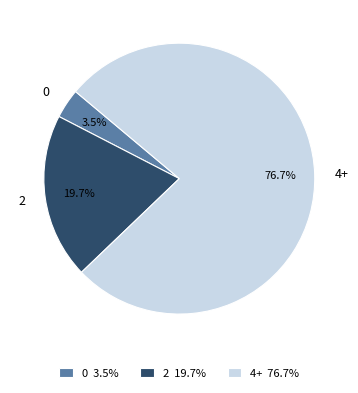

Is 0 the majority of the pie?

No